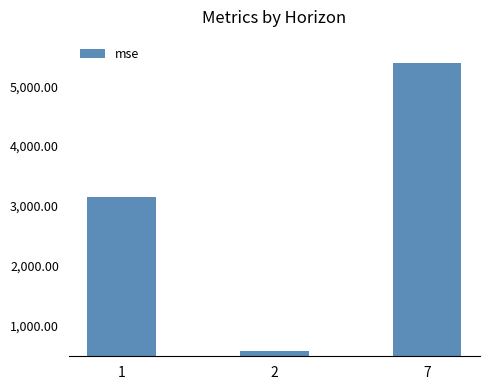

Is it true that the value at 1 is 4659.4?

False